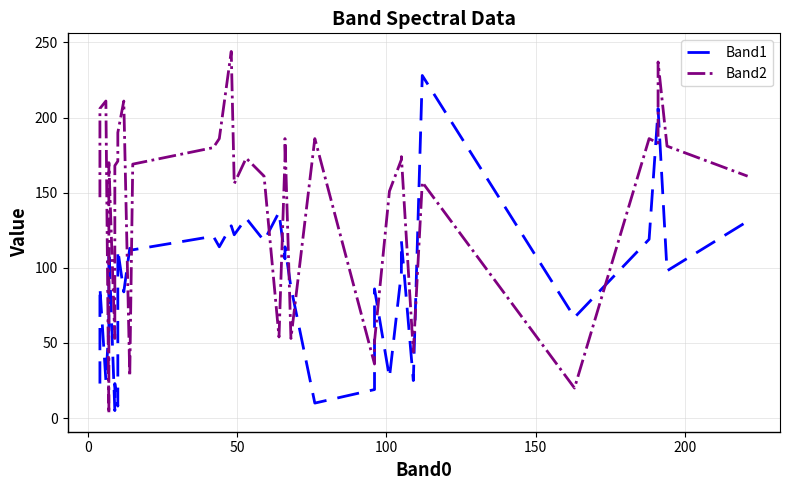

Is this an area chart (filled region under the line)?

No